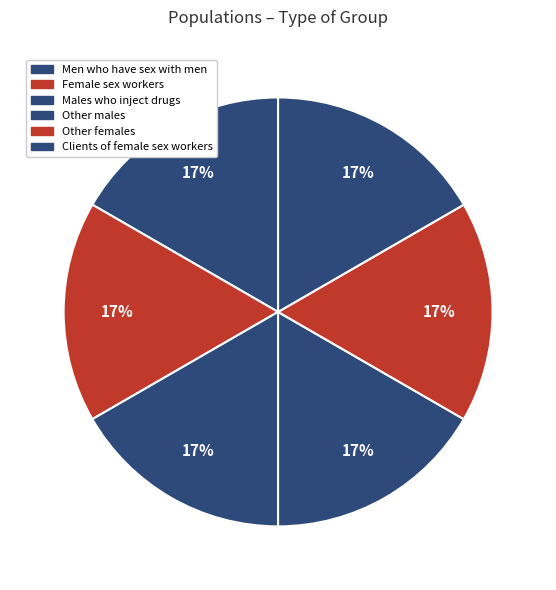

Count the number of slices in the pie.

6